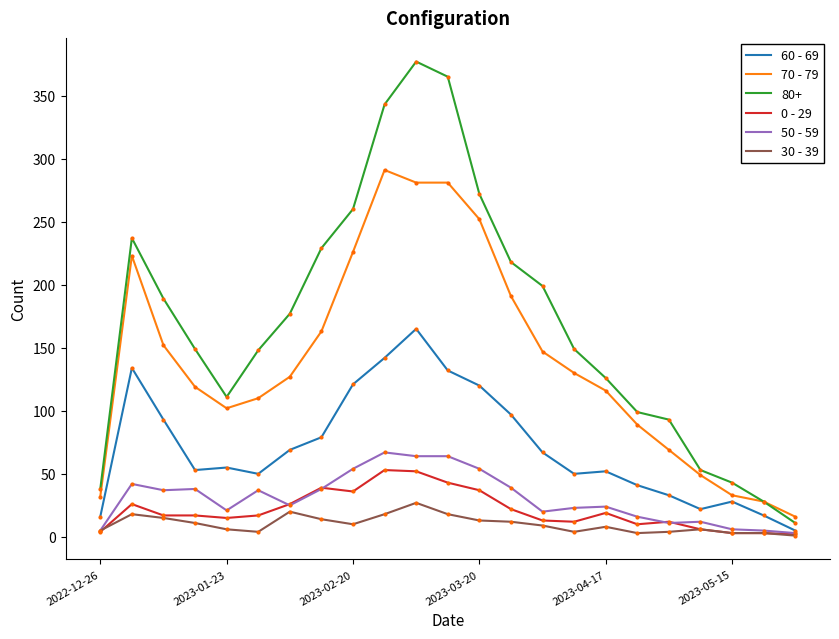

Which series has the largest range (max minus min)?

80+